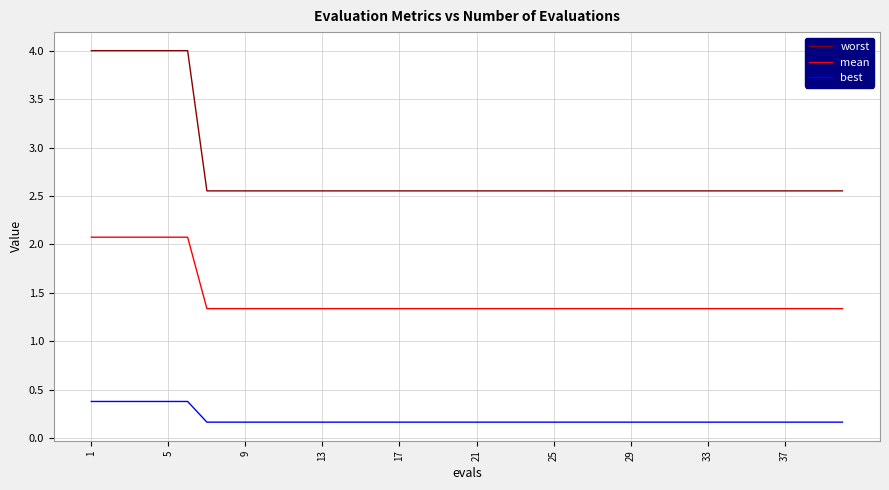

What is the maximum value for worst?

4.0